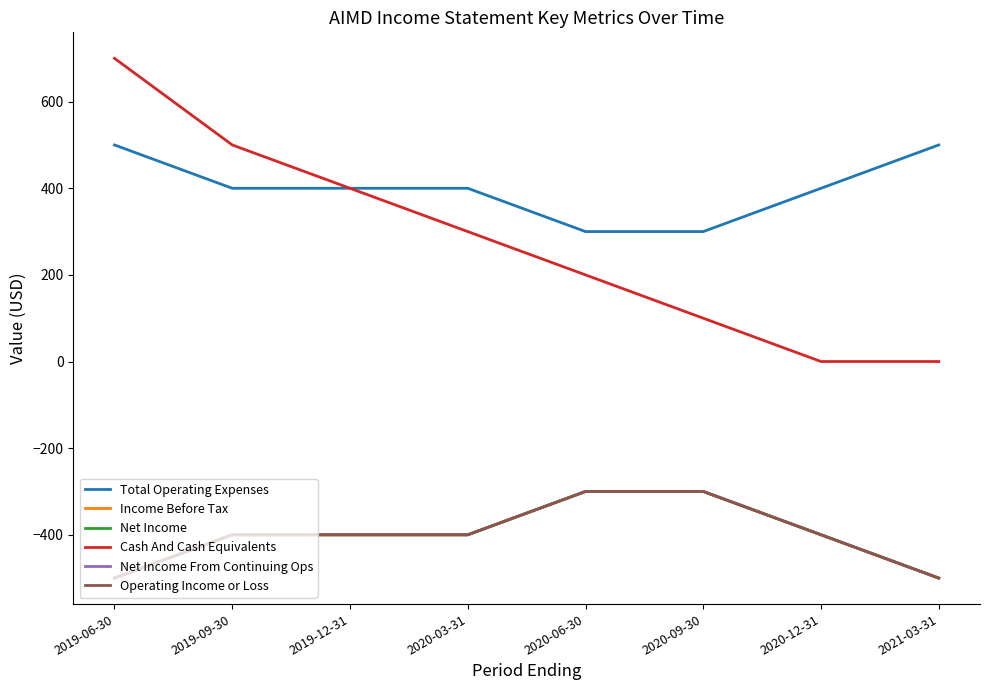

True or false: Operating Income or Loss and Net Income From Continuing Ops cross at least once.

False